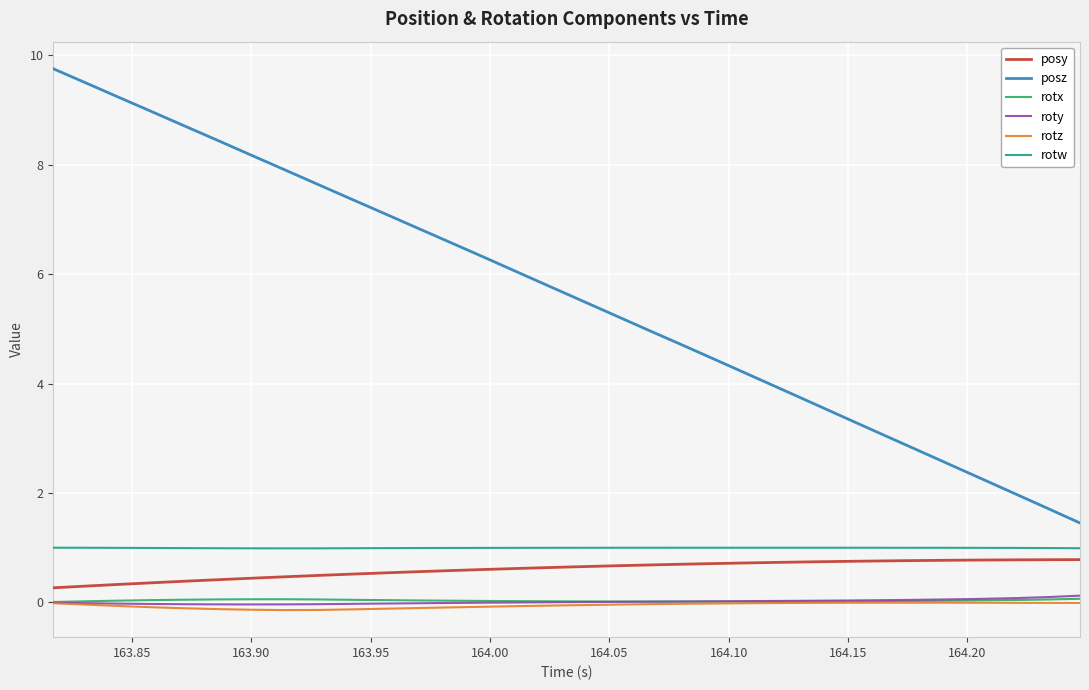

What is the difference between the maximum and second lowest values in the rotz series?

0.1